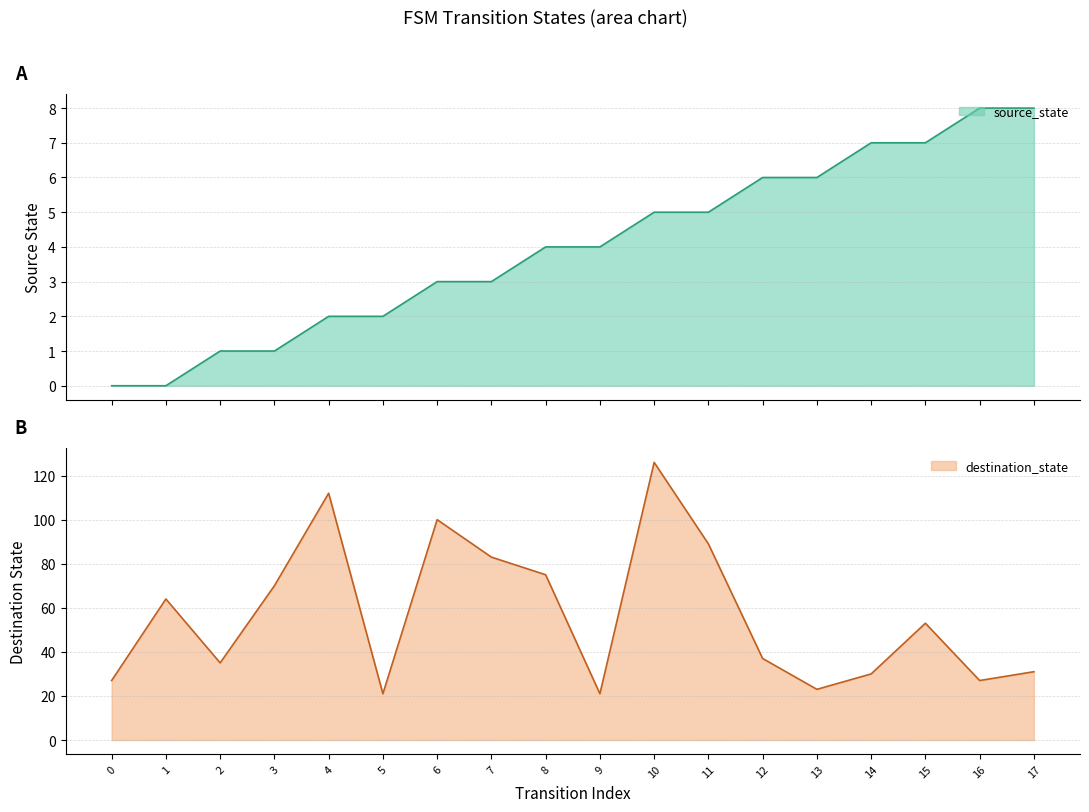

How many categories are shown in the chart?

18